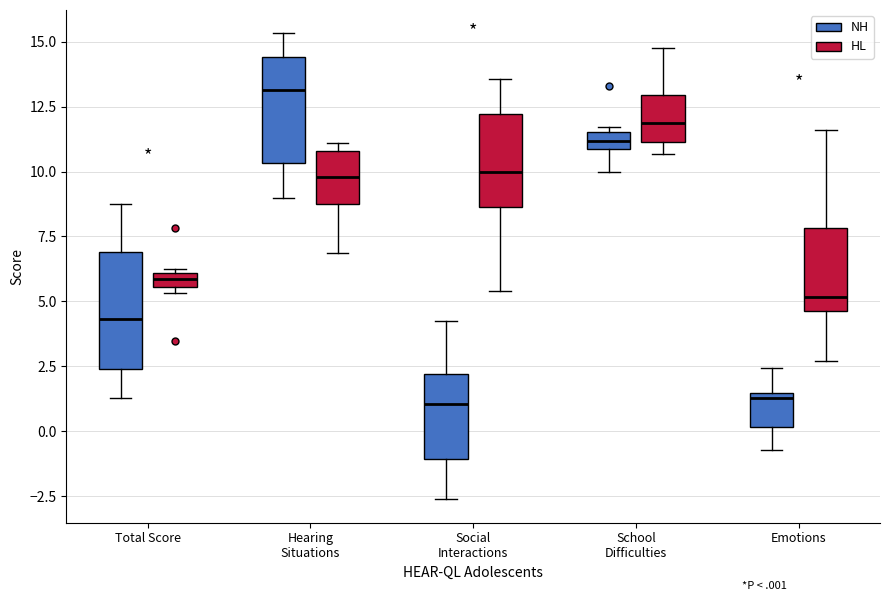

Where does the upper whisker of the box for Emotions (HL) end on the y-axis? The values are not printed on the chart, so give them approximately, as read against the axis.

11.5